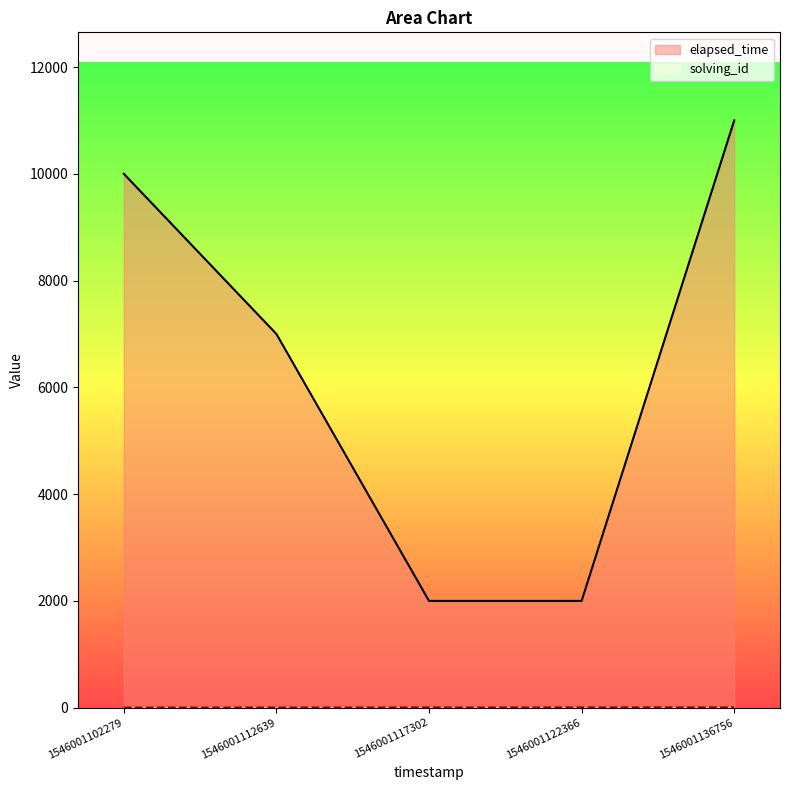

Between 1546001112639 and 1546001136756, which series saw the biggest shift?

elapsed_time